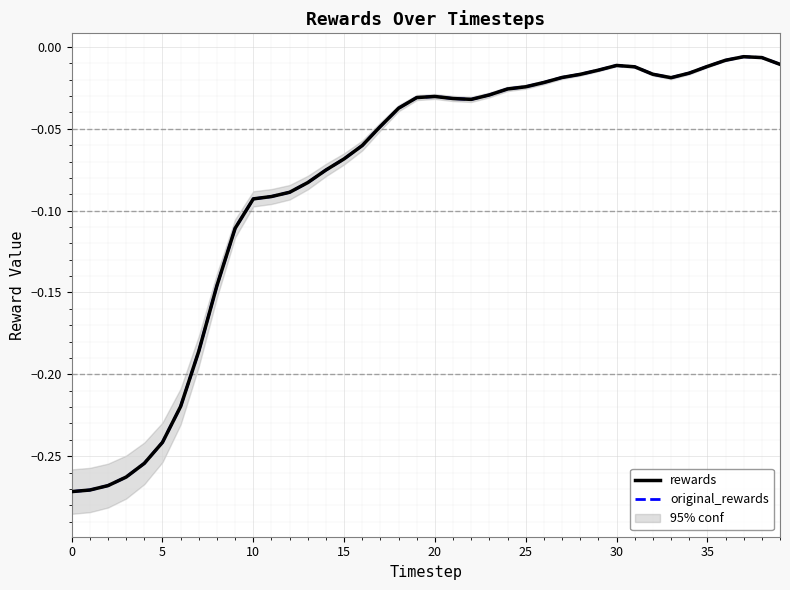

Which series has the largest range (max minus min)?

rewards